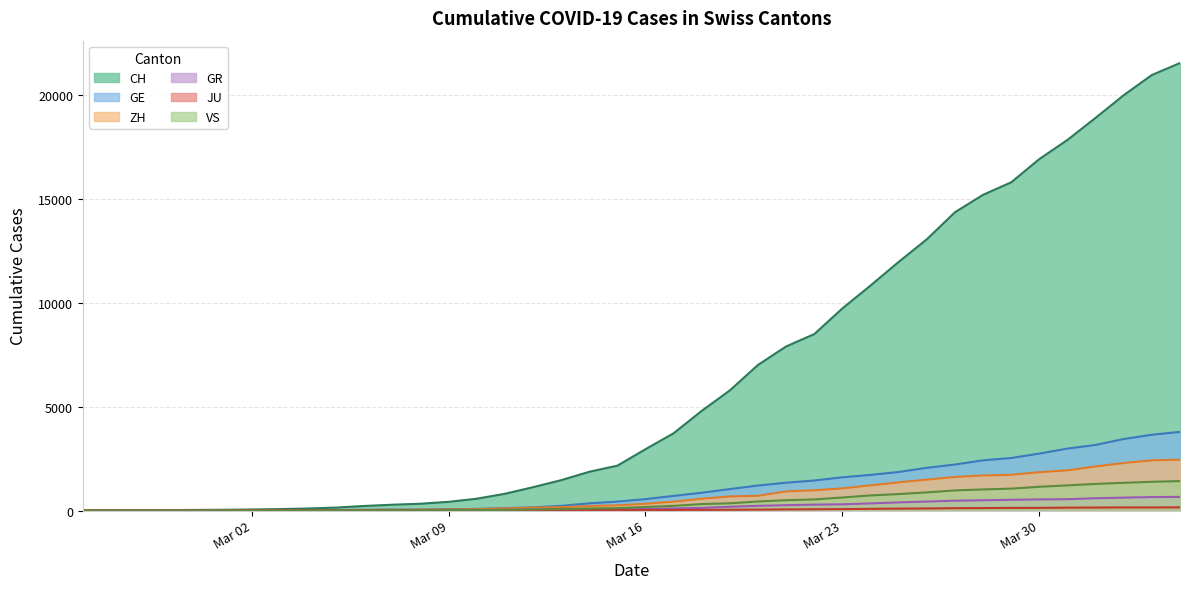

What is the value of the CH point at the 37th from the left?

18915